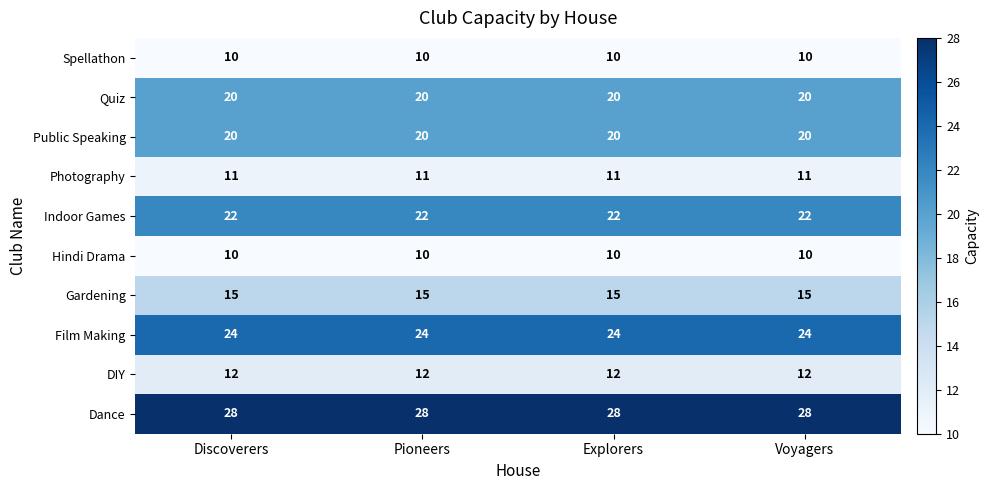

What is the difference between the highest and lowest values at Discoverers?

18